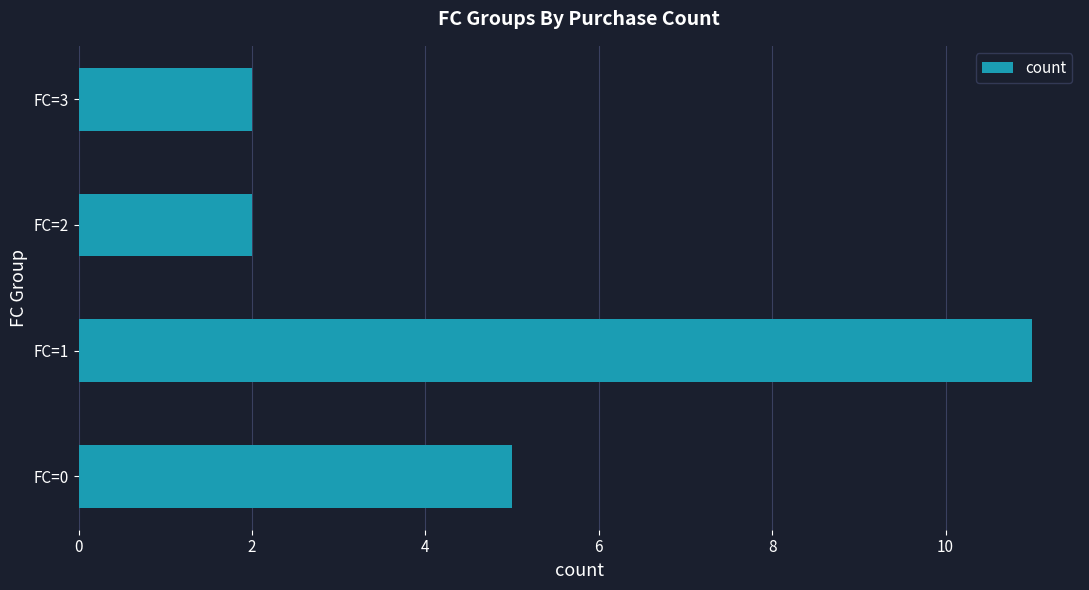

What is the change in value from FC=0 to FC=3?

-3